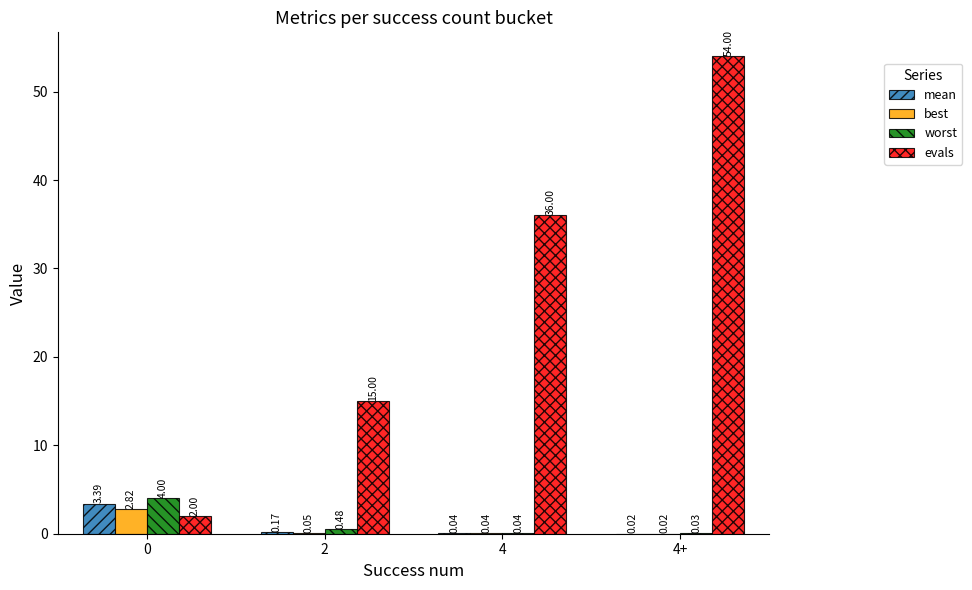

What is the sum of the worst values at 4+ and 0?

4.0